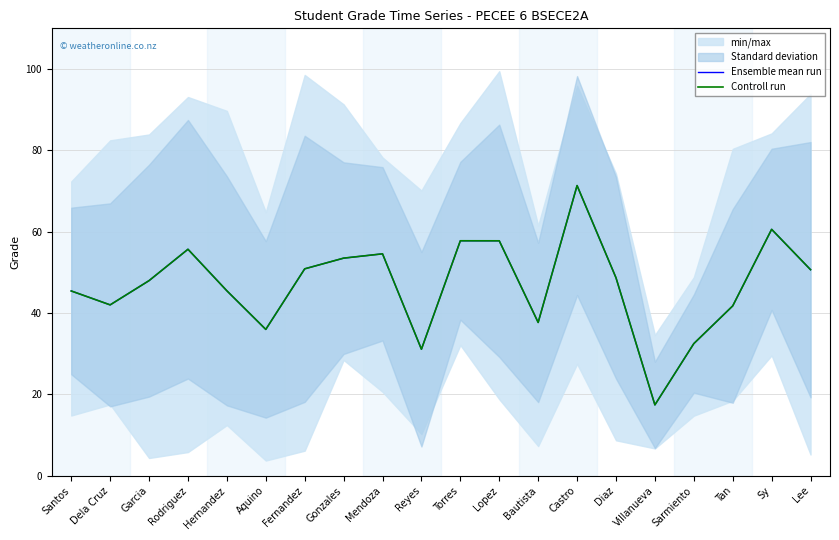

Reading right to left, transcribe all the data shown in this chart.

Ensemble mean run: 50.7	60.6	41.8	32.5	17.4	48.7	71.3	37.7	57.8	57.8	31.1	54.6	53.5	50.9	36.0	45.5	55.7	48.0	42.0	45.4
Controll run: 50.7	60.6	41.8	32.5	17.4	48.7	71.3	37.7	57.8	57.8	31.1	54.6	53.5	50.9	36.0	45.5	55.7	48.0	42.0	45.4